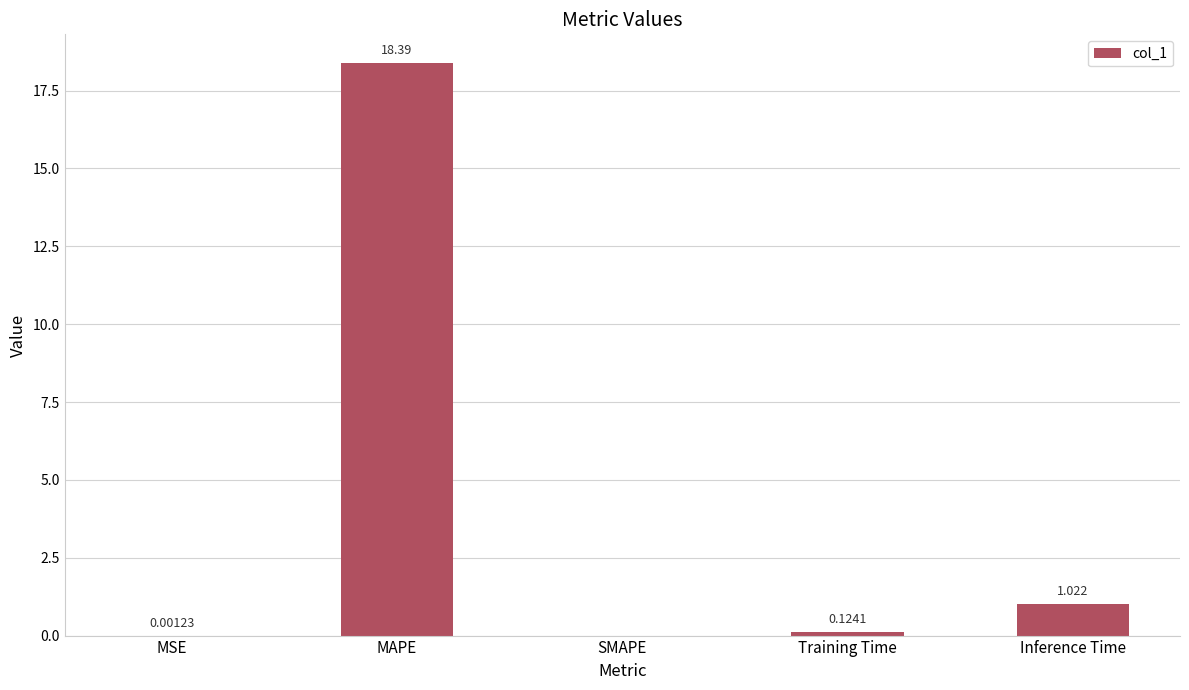

Which label corresponds to the largest value in the chart?

MAPE